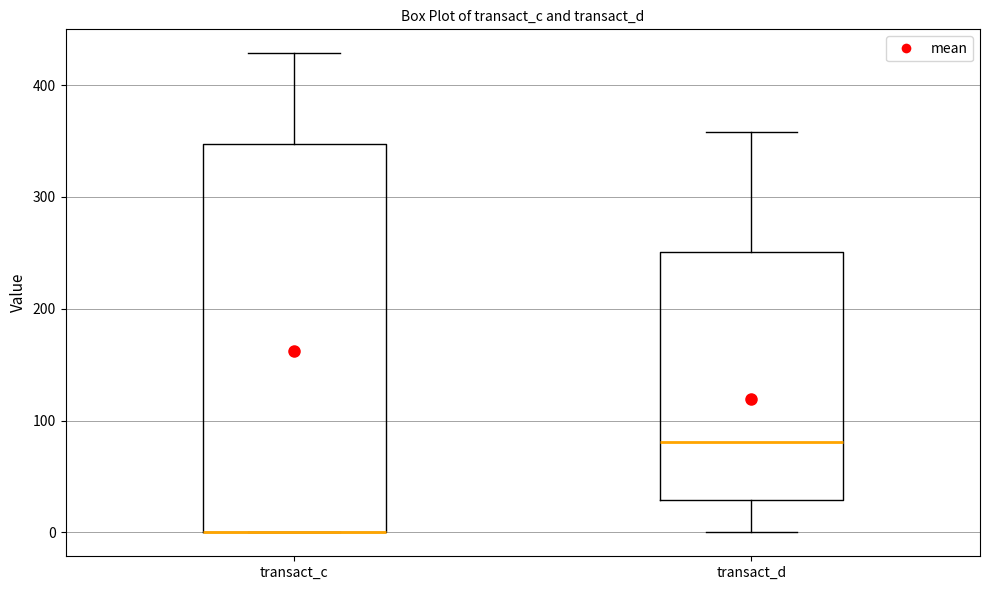

Reading left to right, read every box against the y-axis: the position of its median line, the range the box covers, and the ends of its whiskers. The values are not printed on the chart, so give them approximately, as read against the axis.

transact_c: median 0 (drawn on the box's lower edge), box 0 to 350, whiskers 0 to 430
transact_d: median 80, box 30 to 250, whiskers 0 to 360